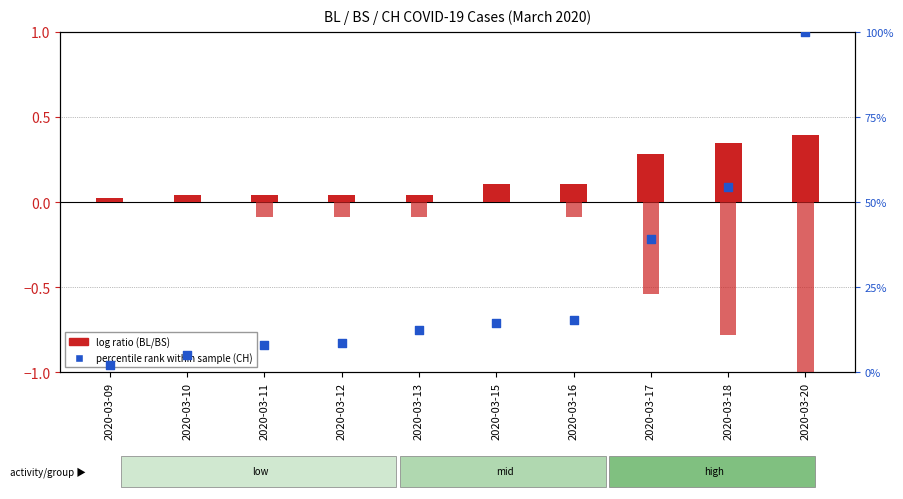

Which series has the largest total across all categories?

CH (percentile rank)